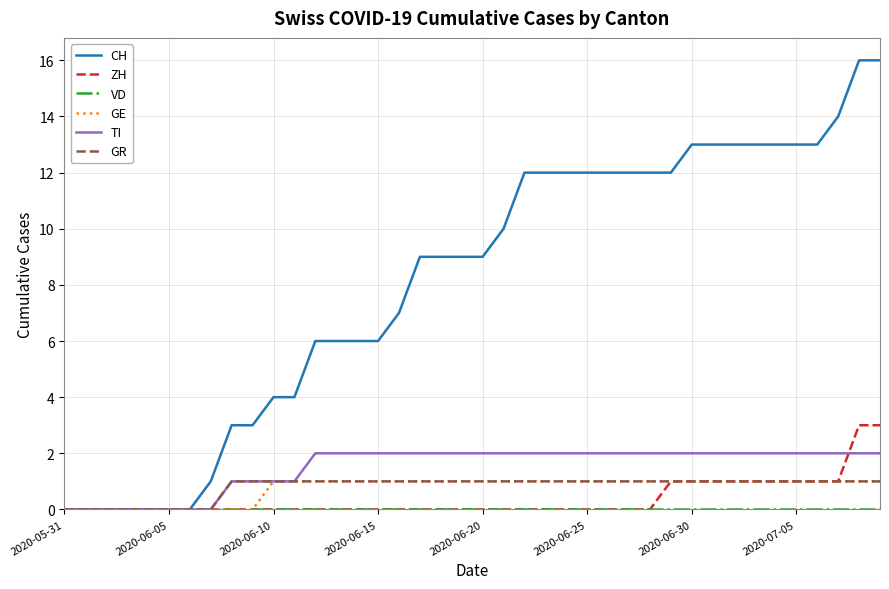

What is the highest value of the ZH series?

3